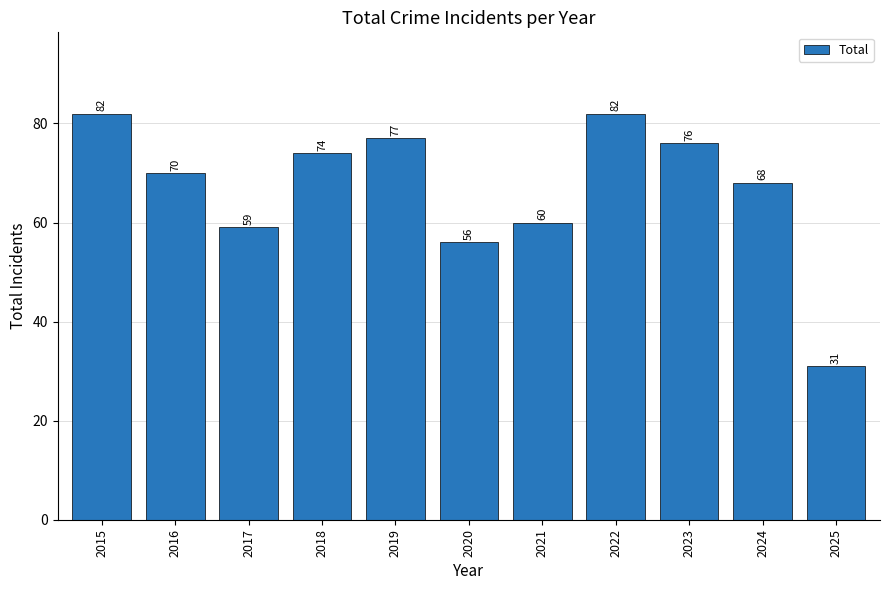

What is the value of the 2nd bar from the left?

70